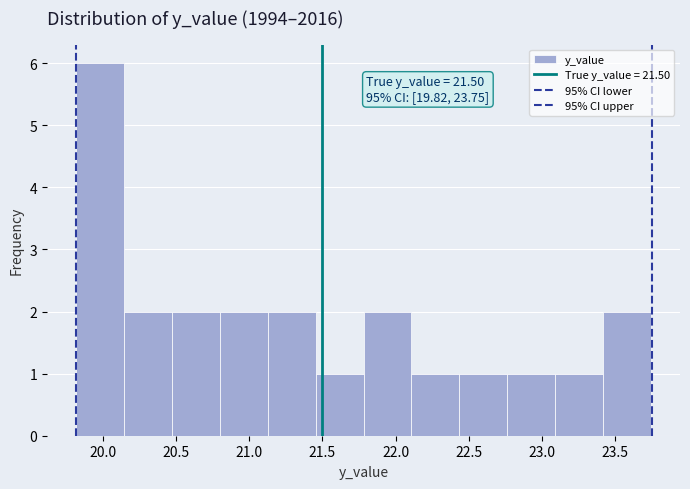

Which range on the x-axis has the tallest bar?

19.80 to 20.15